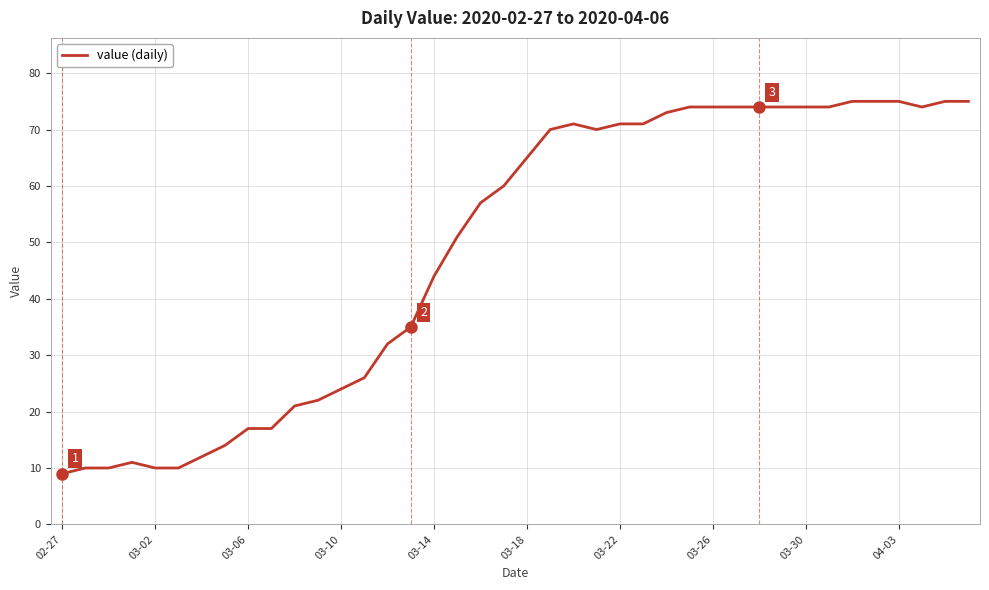

What is the minimum value shown in the chart?

9